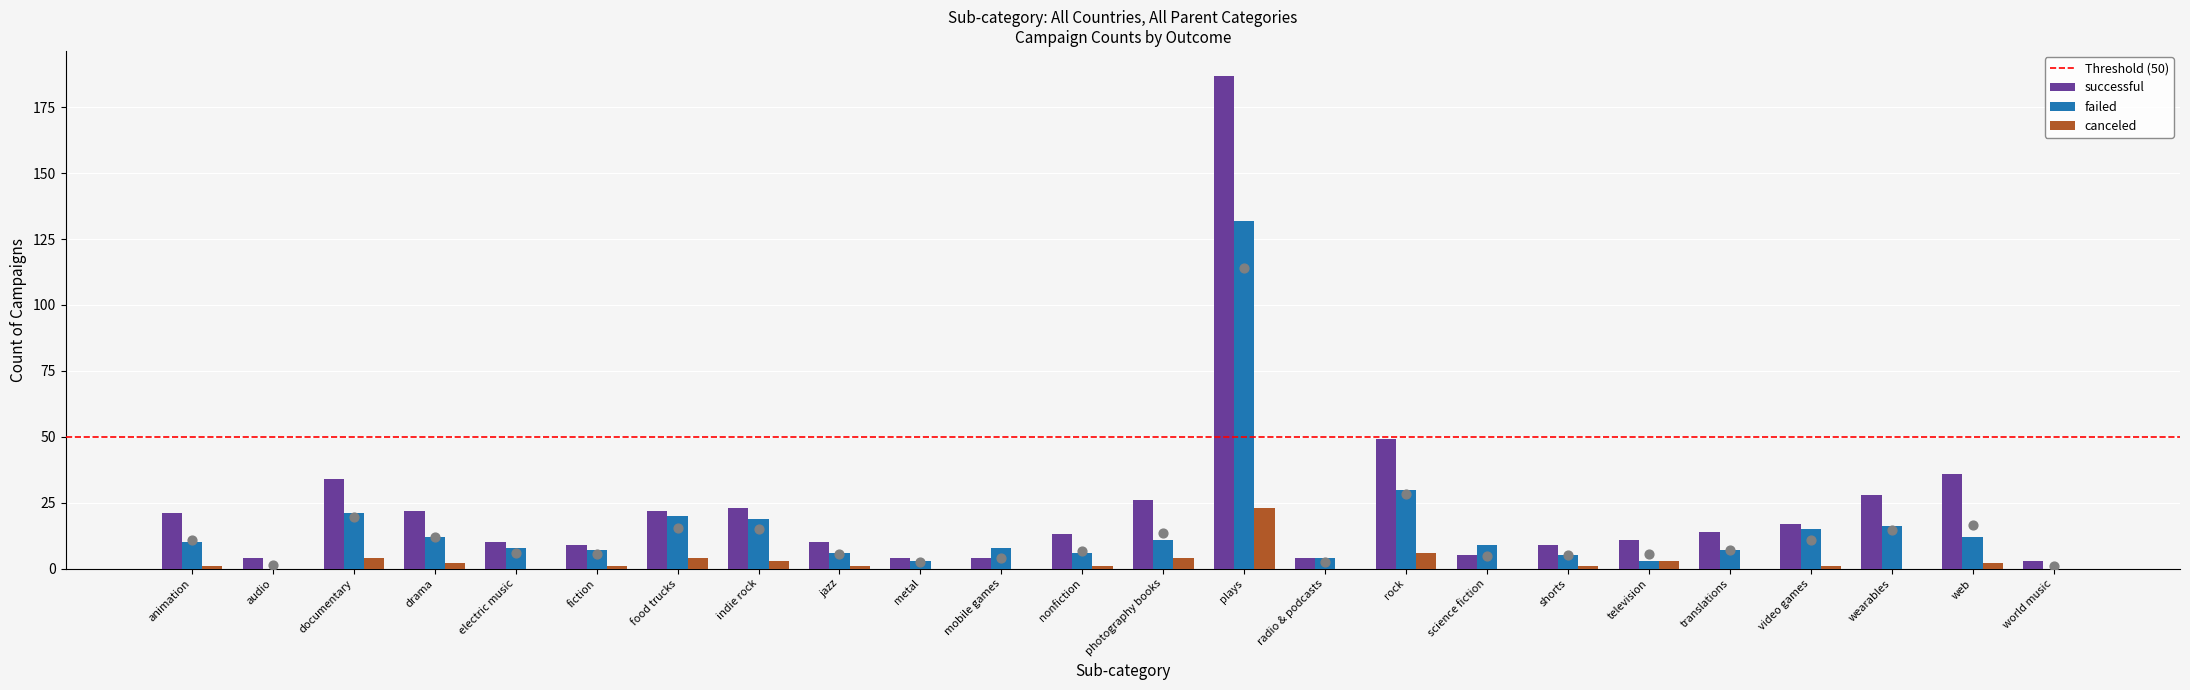

What is the total value across all series at drama?

36